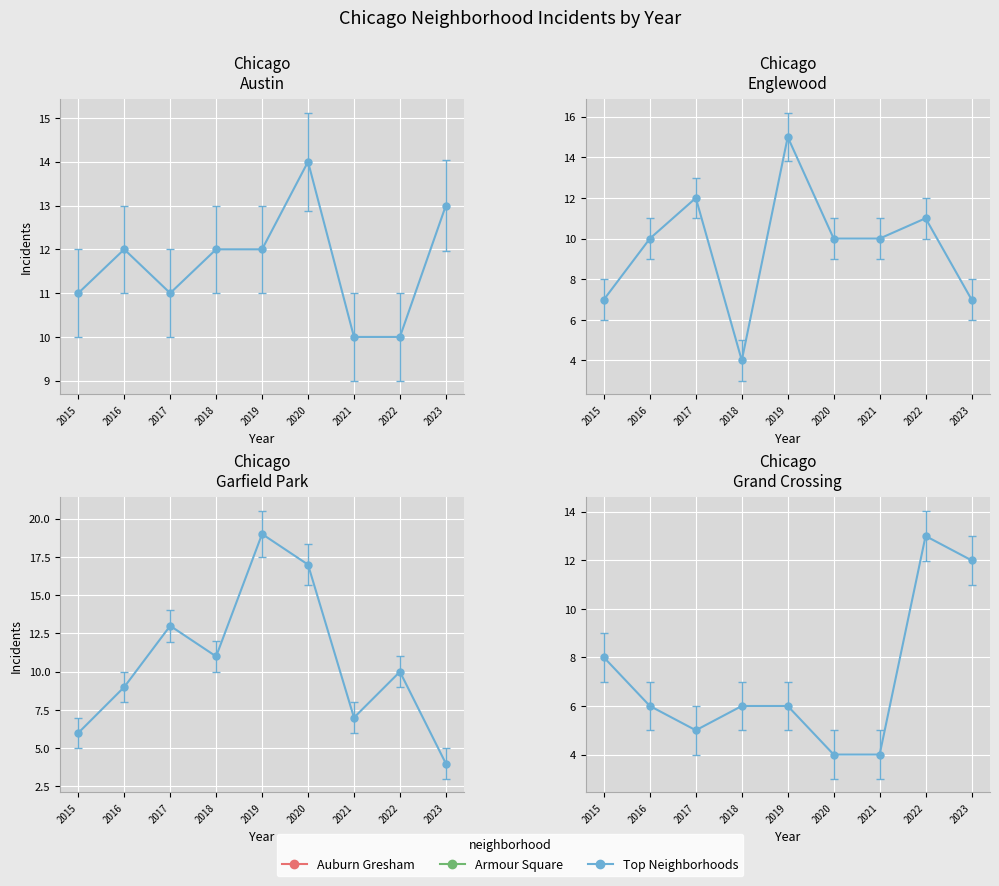

What is the difference between the Garfield Park values at 2015 and 2023?

2